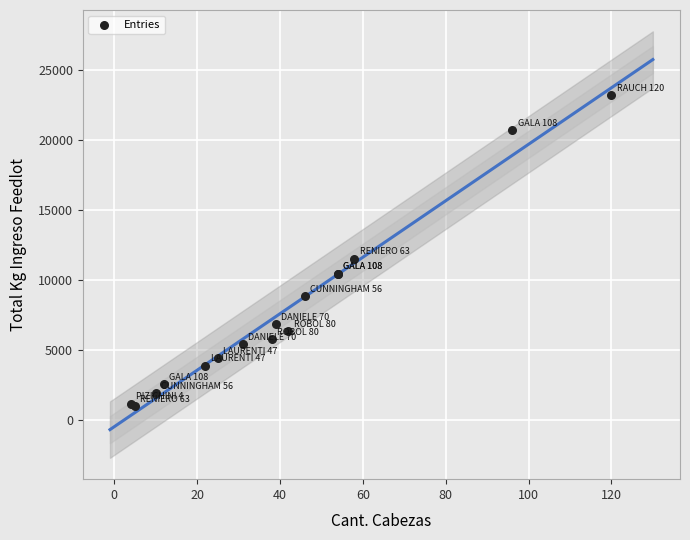

What Y value in the scatter plot is closest to 12107?

11545